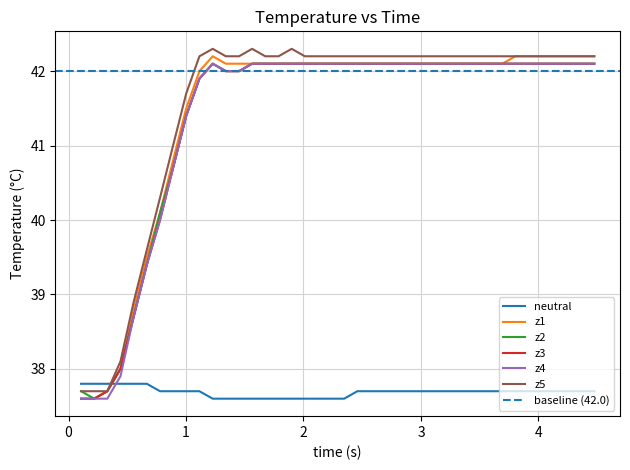

True or false: neutral and z3 intersect in this chart.

True